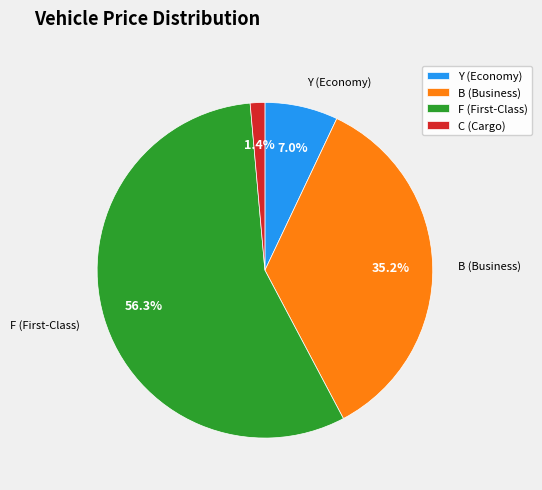

To the nearest percent, what portion does C (Cargo) represent?

1%